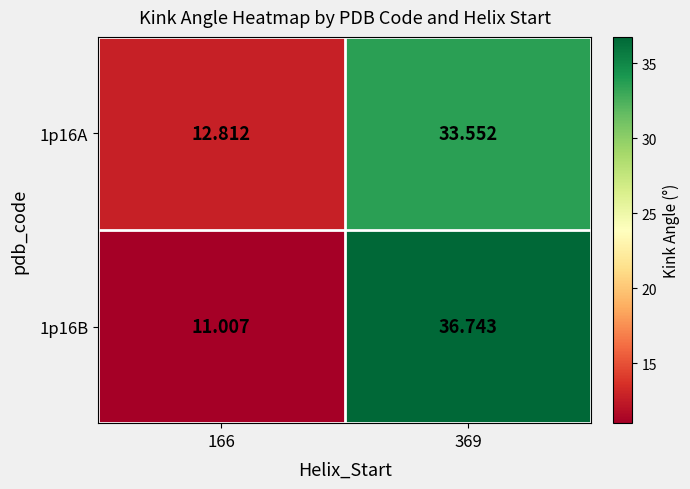

How many data points in 1p16B are above 36?

1